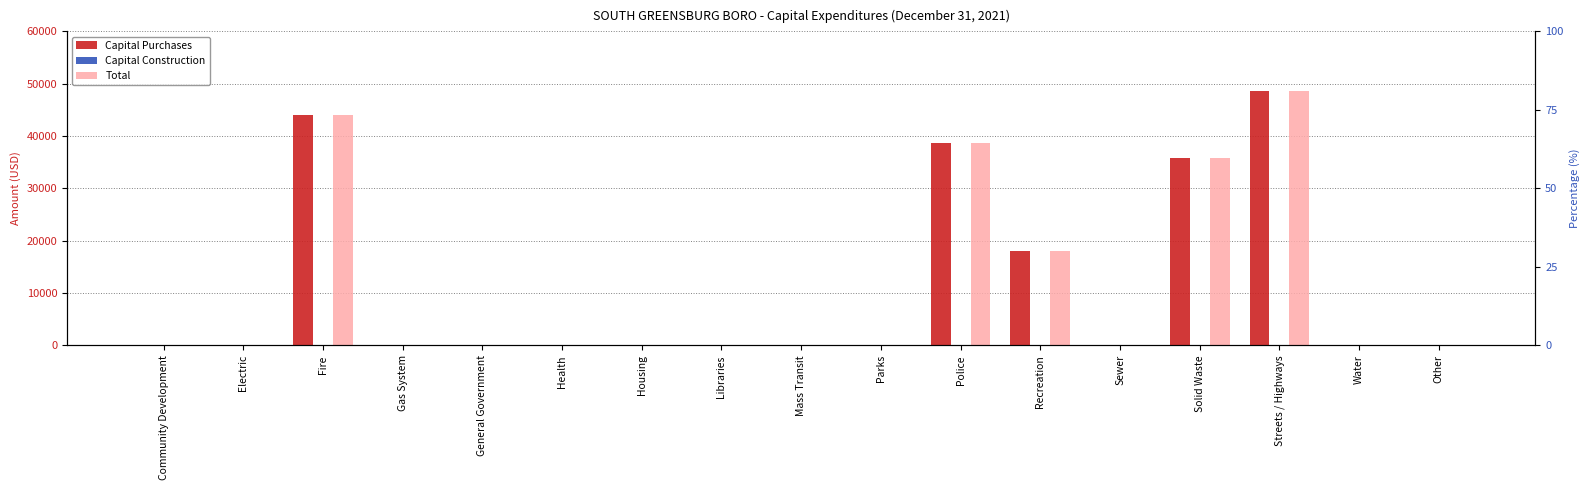

Reading left to right, extract all data points from this chart.

Capital Purchases: 0	0	44000	0	0	0	0	0	0	0	38682	18000	0	35733	48522	0	0
Capital Construction: 0	0	0	0	0	0	0	0	0	0	0	0	0	0	0	0	0
Total: 0	0	44000	0	0	0	0	0	0	0	38682	18000	0	35733	48522	0	0